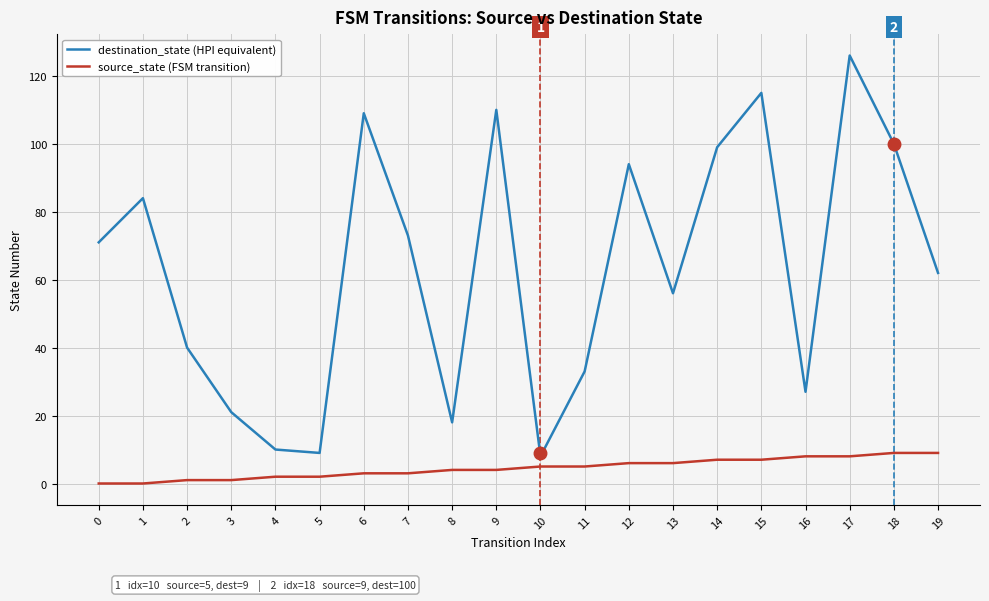

What are all the series names shown in the legend?

destination_state (HPI equivalent), source_state (FSM transition)